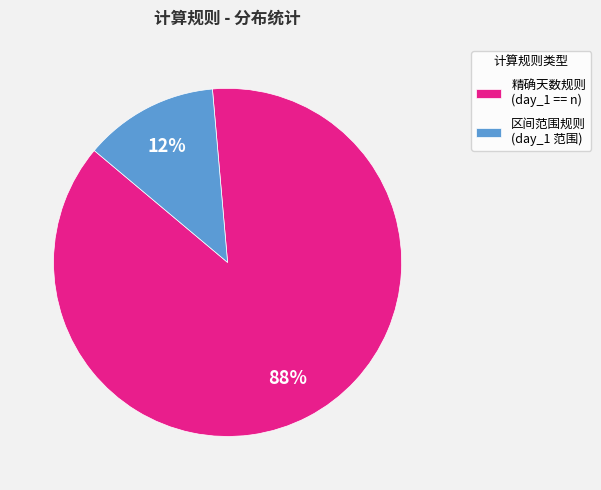

Which slice is the smallest?

区间范围规则 (day_1 范围)